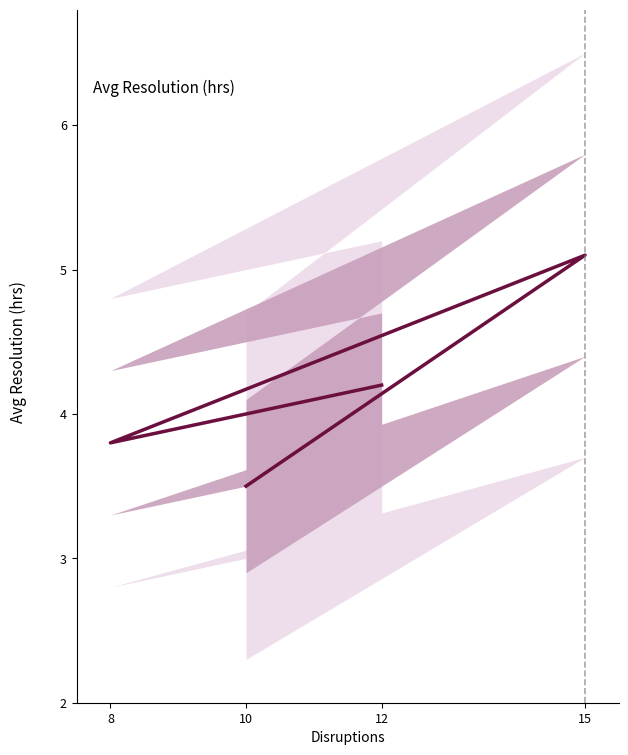

What is the difference between the second highest and second lowest values?

0.4